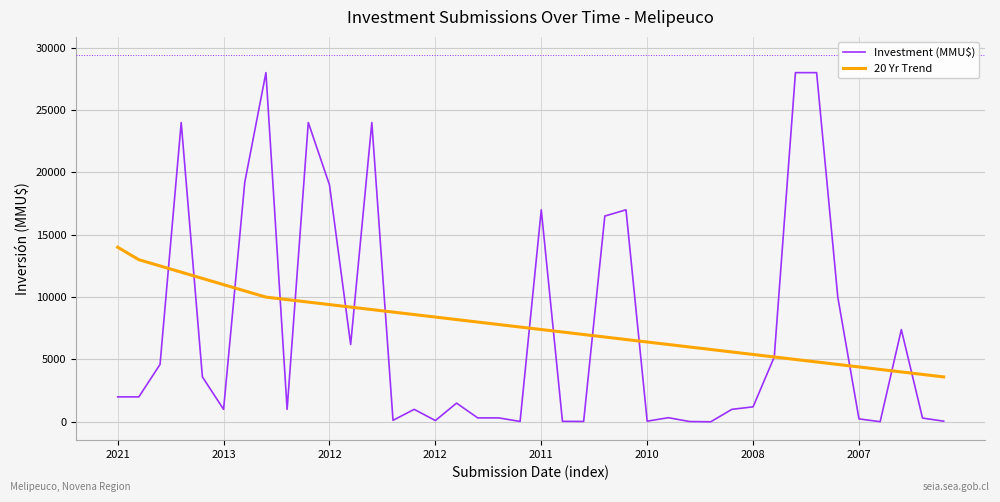

True or false: Investment (MMU$) has more than 2 interior local peaks.

True